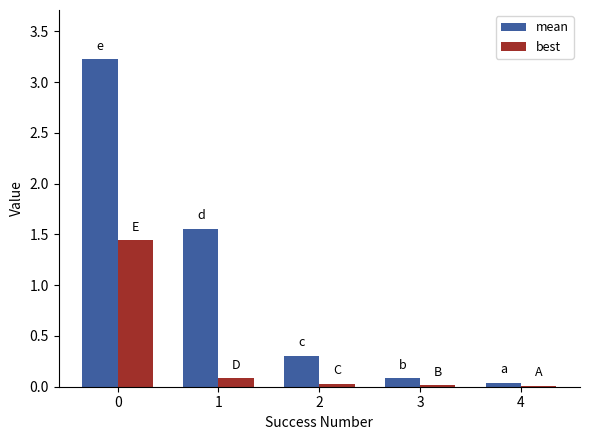

Is it true that best equals 2.1 at 0?

False